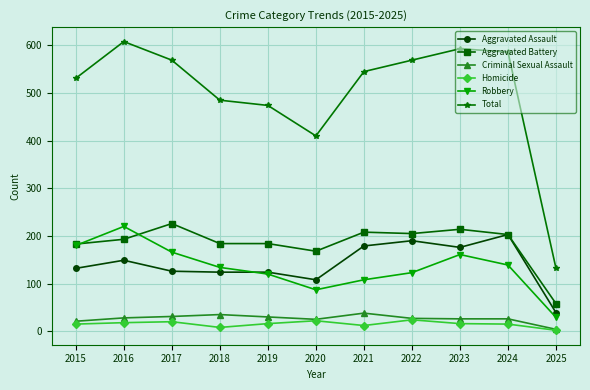

At which category does the chart reach its minimum across all series?

2025